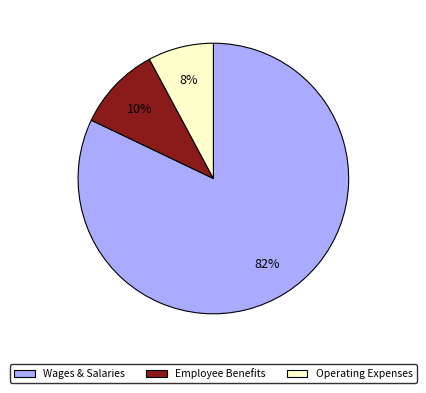

True or false: Operating Expenses accounts for 1% of the total.

False